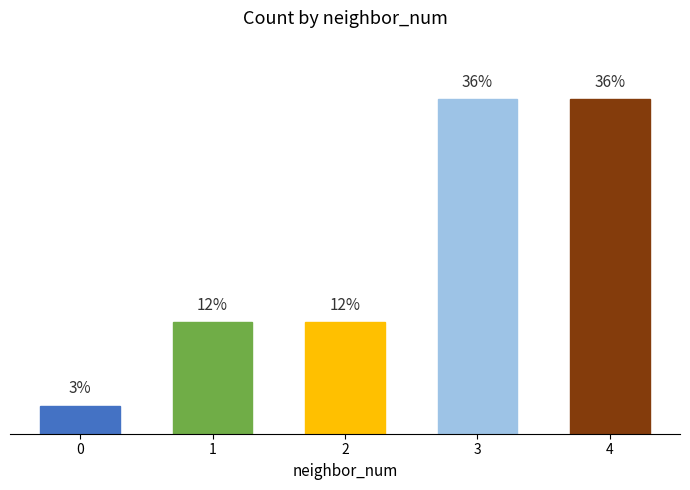

What is the difference between the second highest and minimum values?

11